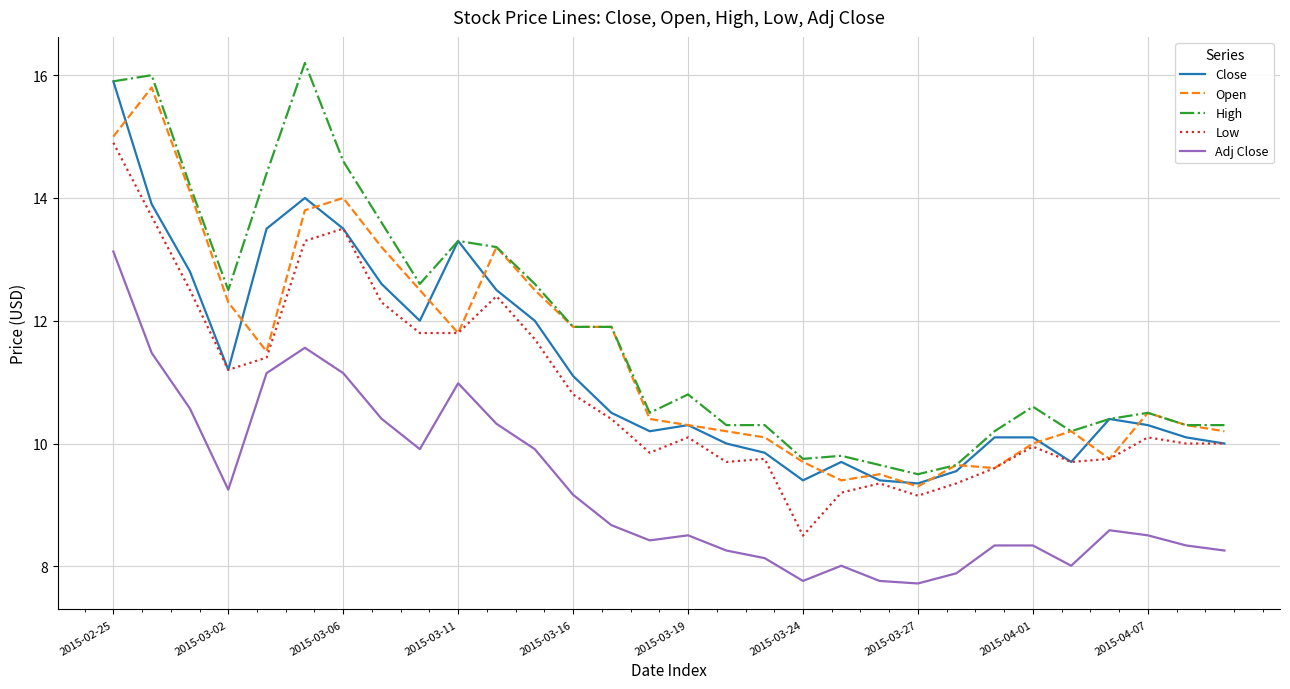

True or false: Adj Close and Close intersect in this chart.

False